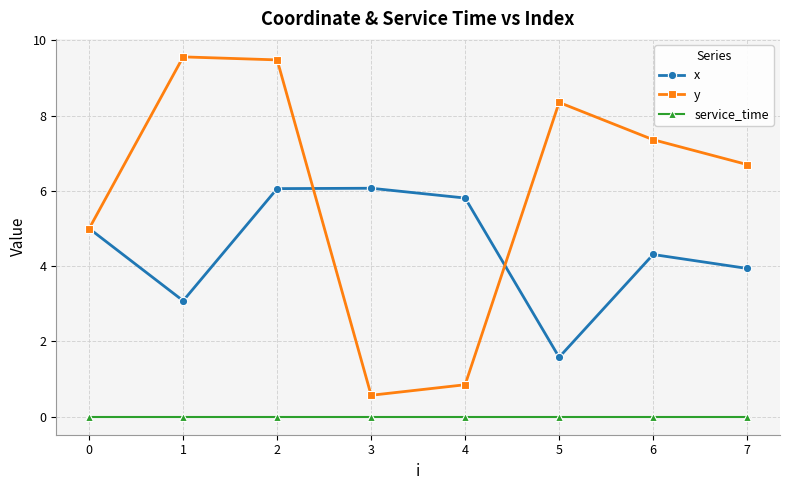

What is the difference between the x values at 1 and 2?

3.0